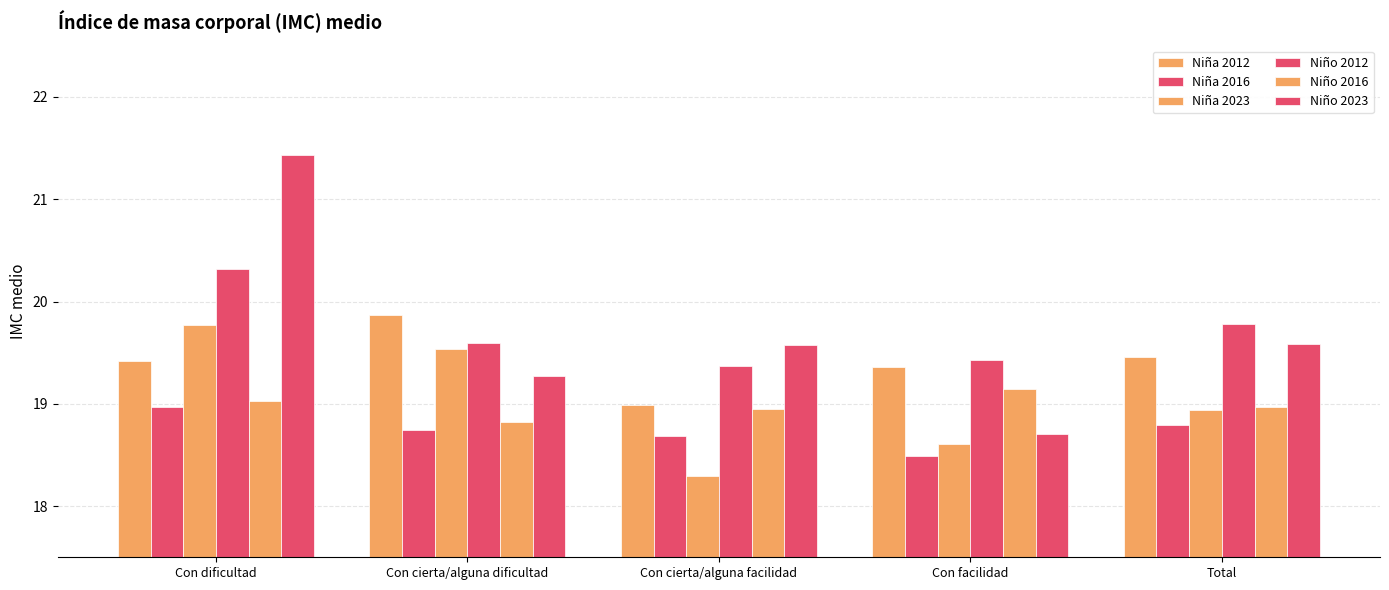

What is the label of the 2nd bar from the right?

Con facilidad